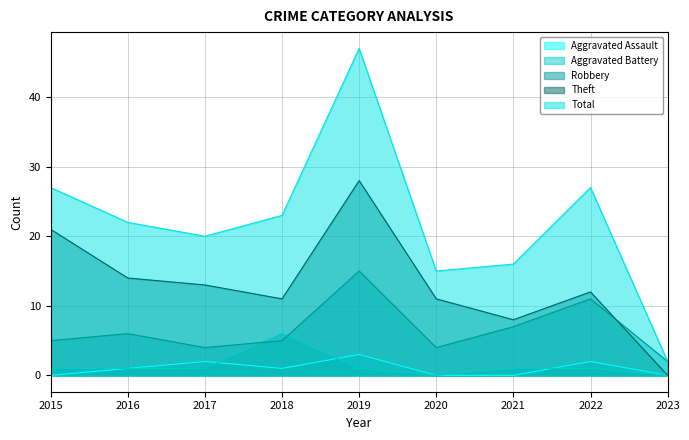

Between which two adjacent categories do Robbery and Theft first intersect?

2022 and 2023